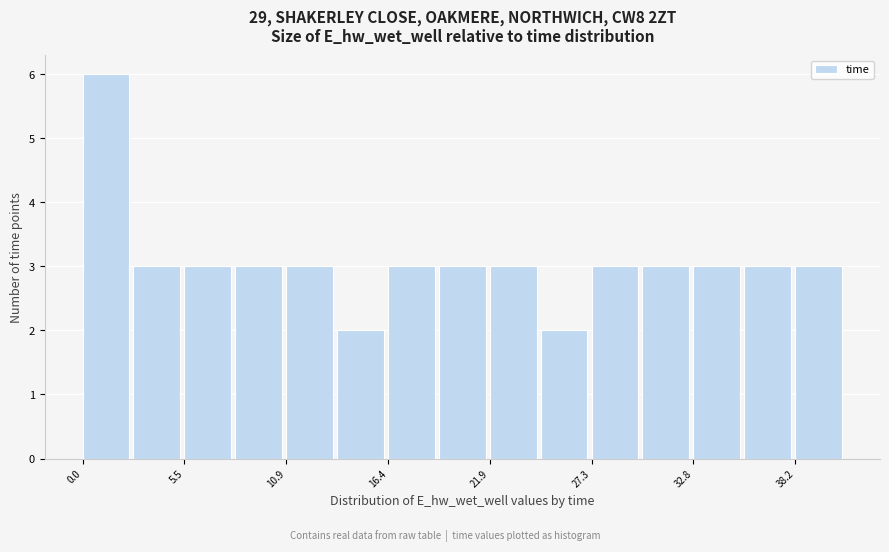

Read against the x-axis, roughly where is the centre of the tallest bar?

1